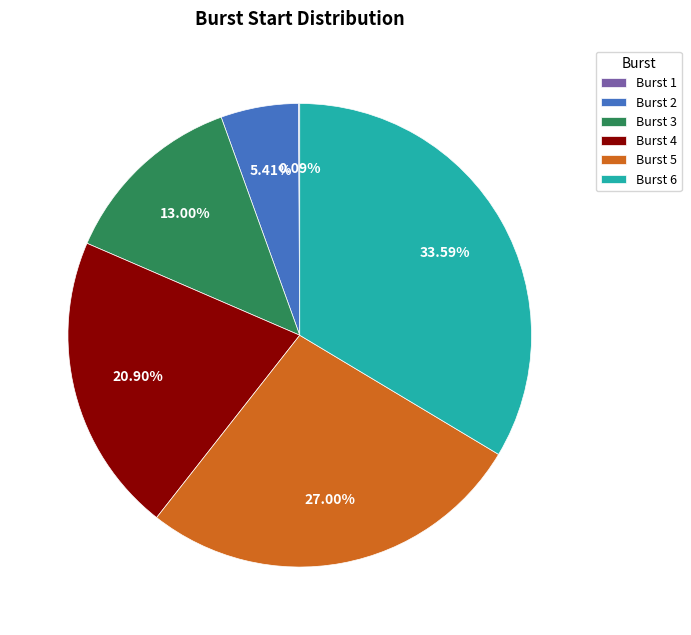

Is it true that Burst 6 is 34% of the pie?

True